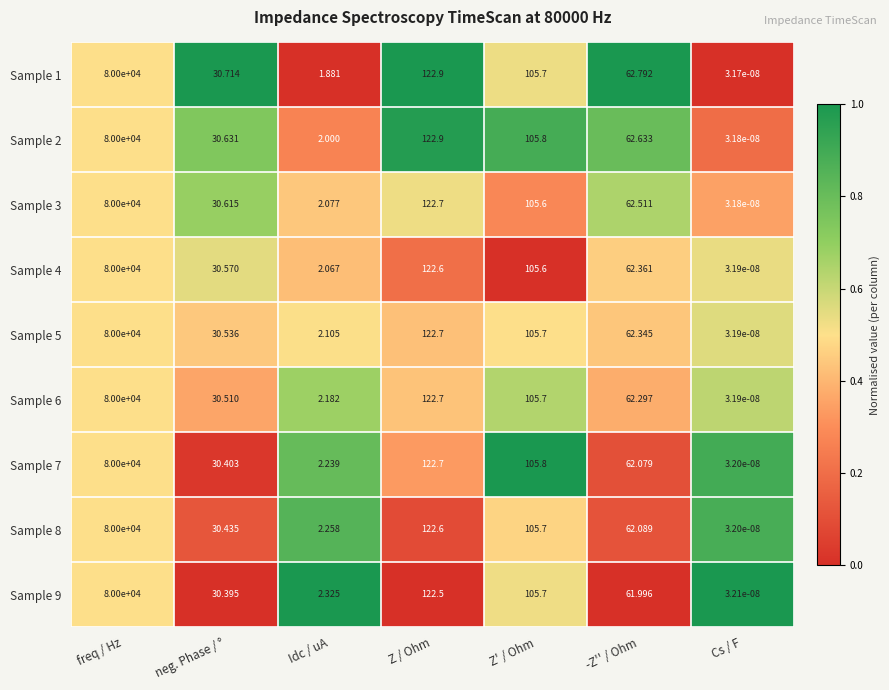

Is the value of Sample 7 at -Z'' / Ohm greater than the value of Sample 8 at Z / Ohm?

No